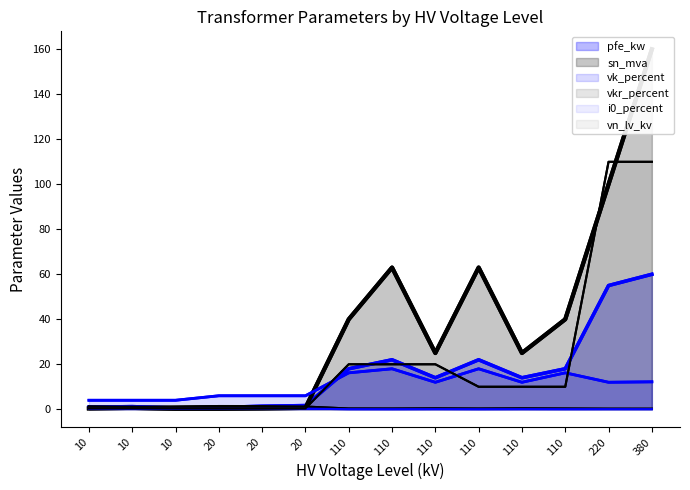

Which series has the largest range (max minus min)?

sn_mva